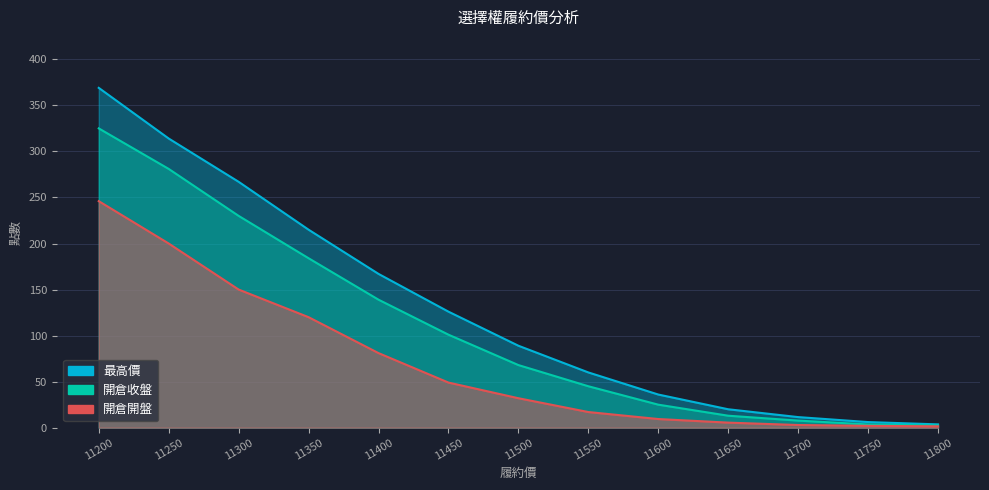

True or false: 加權最高 and 最高價 cross at least once.

False